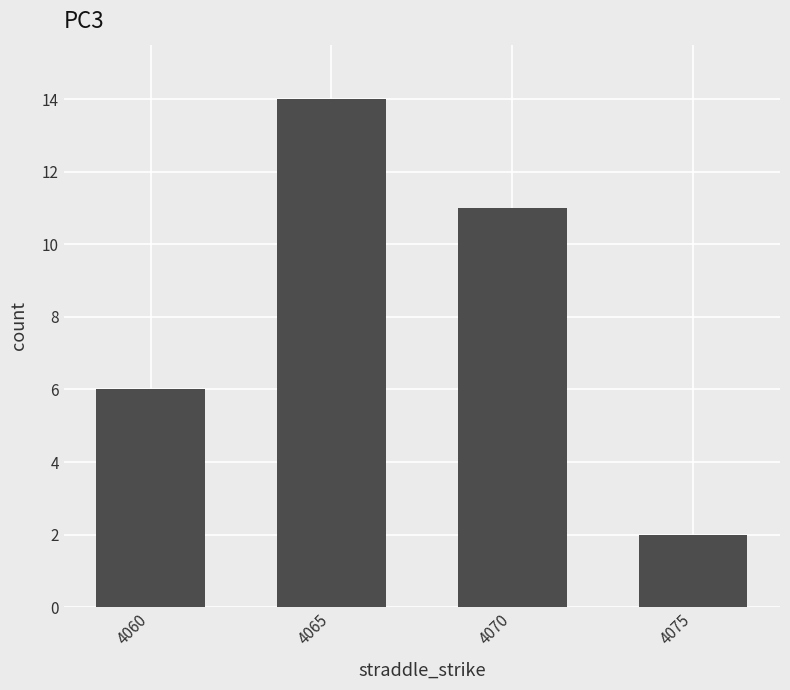

What is the ratio of the value at 4060 to the value at 4075?

3.0